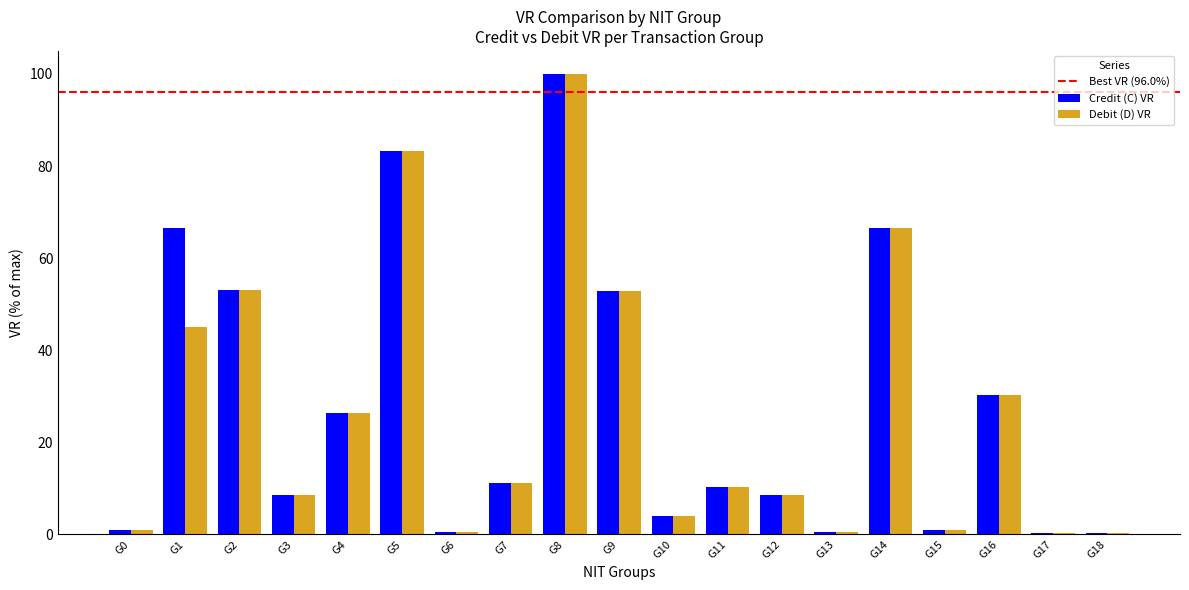

What is the sum of the Credit (C) VR values at G12 and G11?

18.9